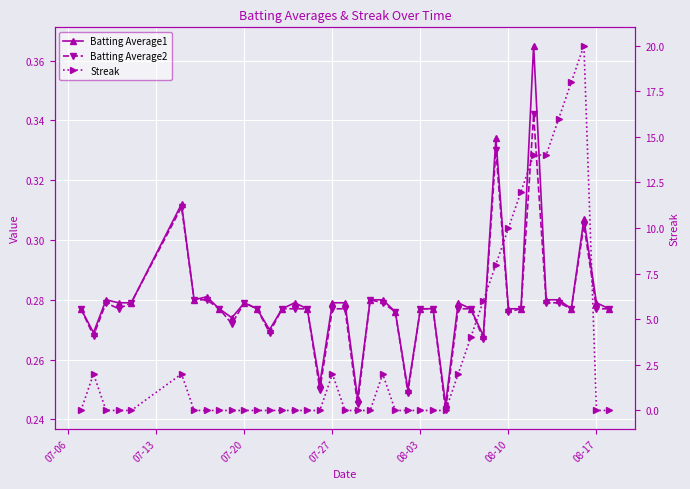

What is the sum of all Batting Average2 values?

11.1